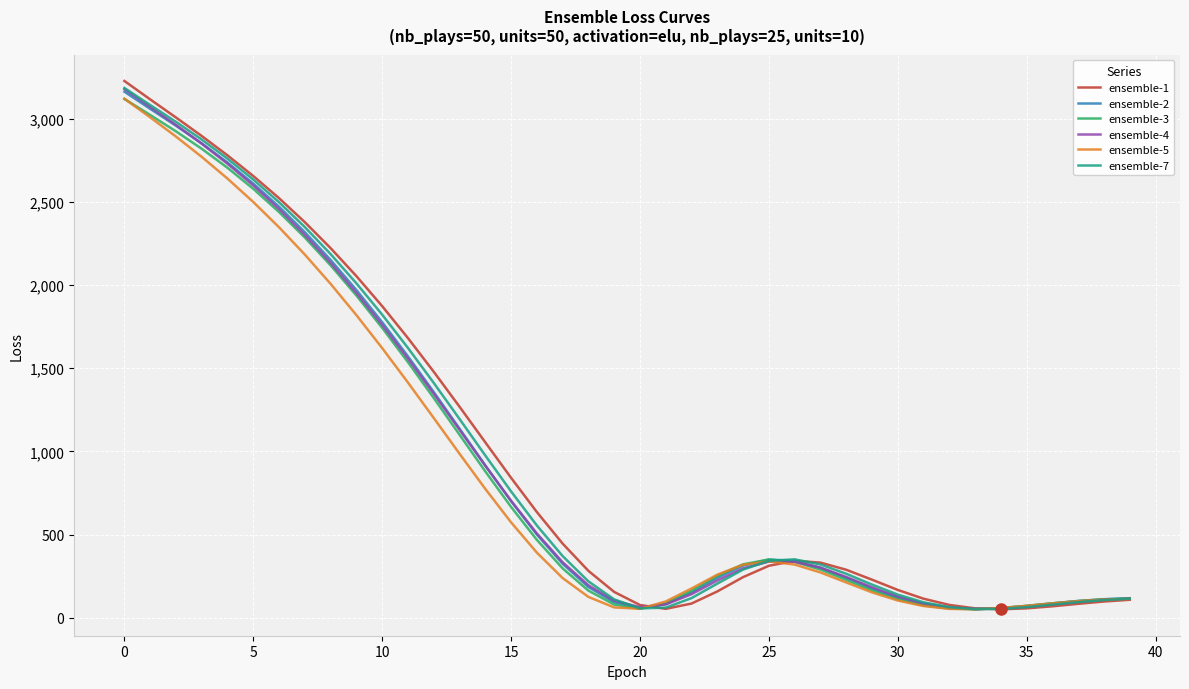

What is the difference between the second highest and second lowest values in the ensemble-3 series?

2966.9